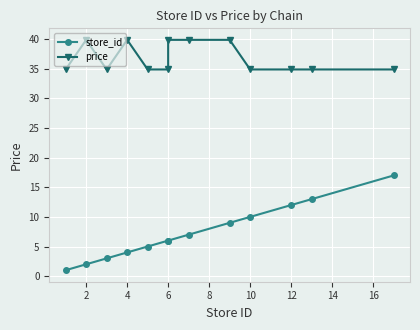

Which series has the largest range (max minus min)?

store_id